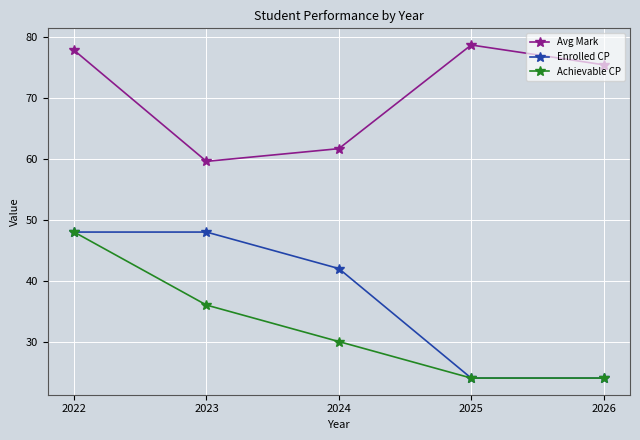

What are all the series names shown in the legend?

Avg Mark, Enrolled CP, Achievable CP